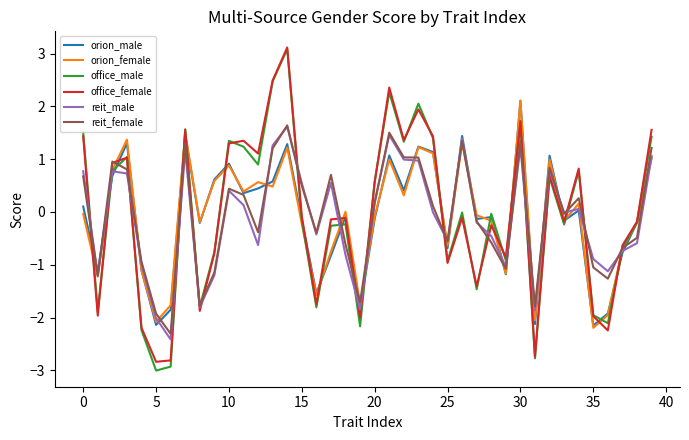

What is the difference between the maximum and second lowest values in the orion_female series?

4.2